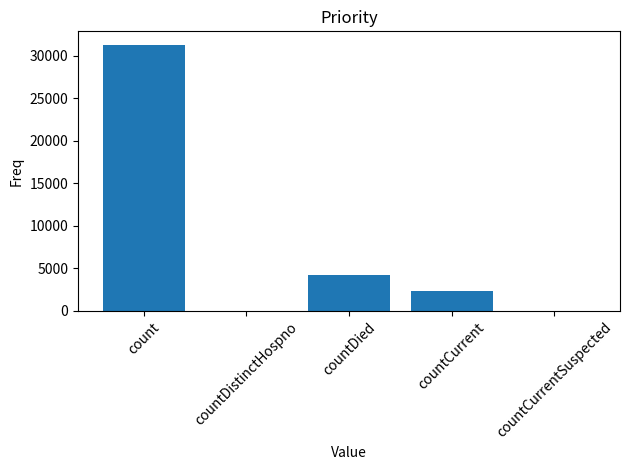

At which label is the value closest to 15638?

countDied